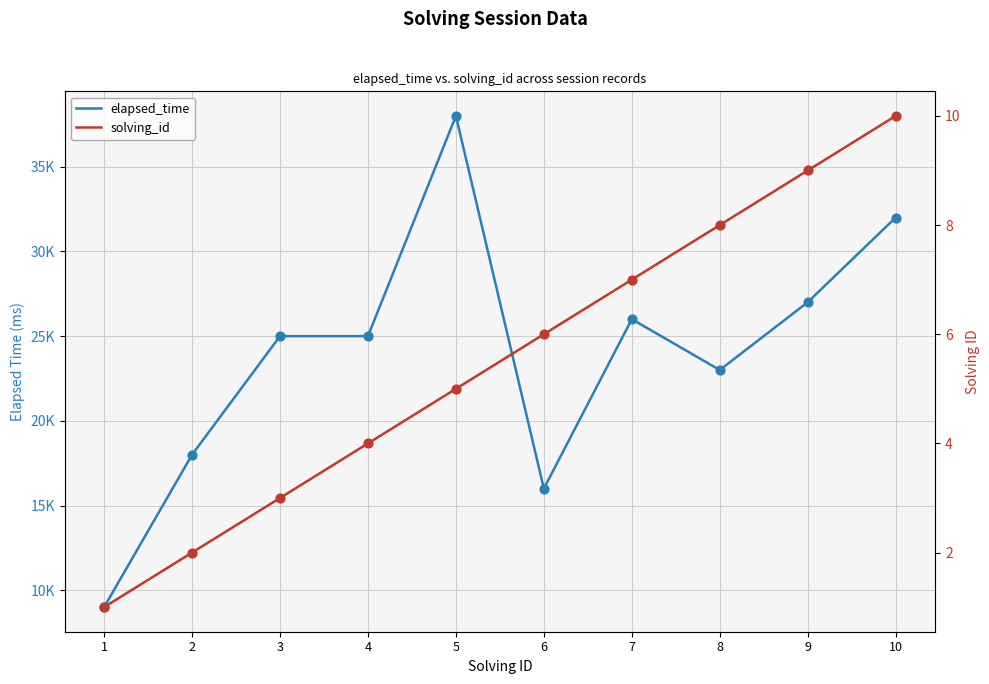

Which series has the widest spread of Y values?

elapsed_time